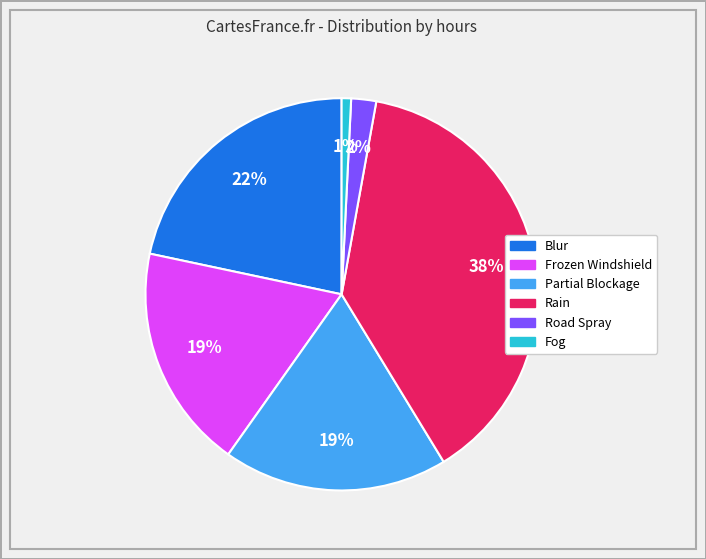

Does any single category account for the majority?

No